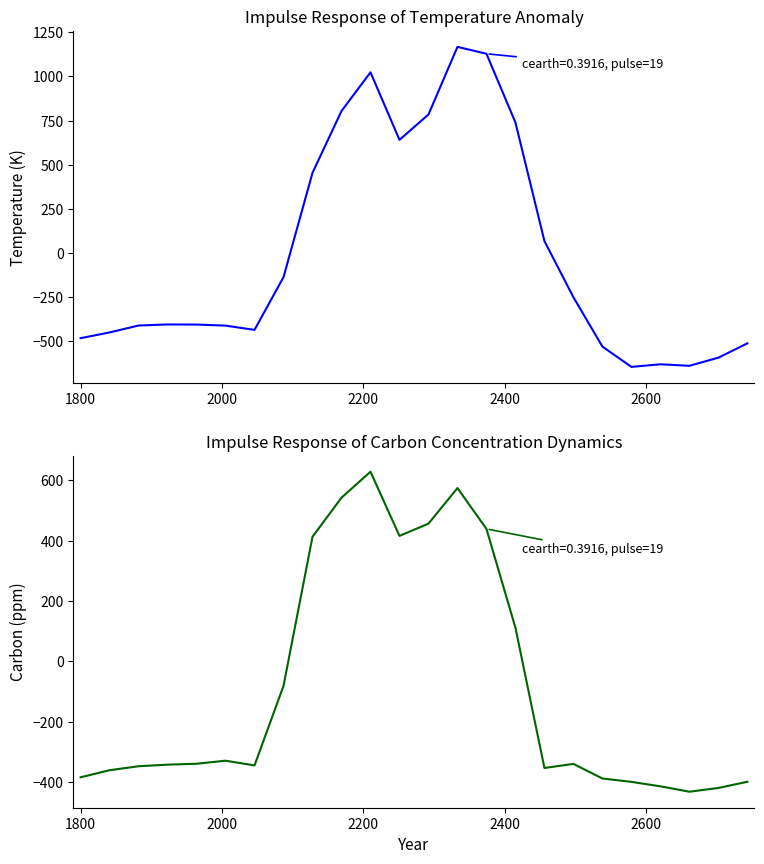

What is the sum of all row_1 values?

-2102.5